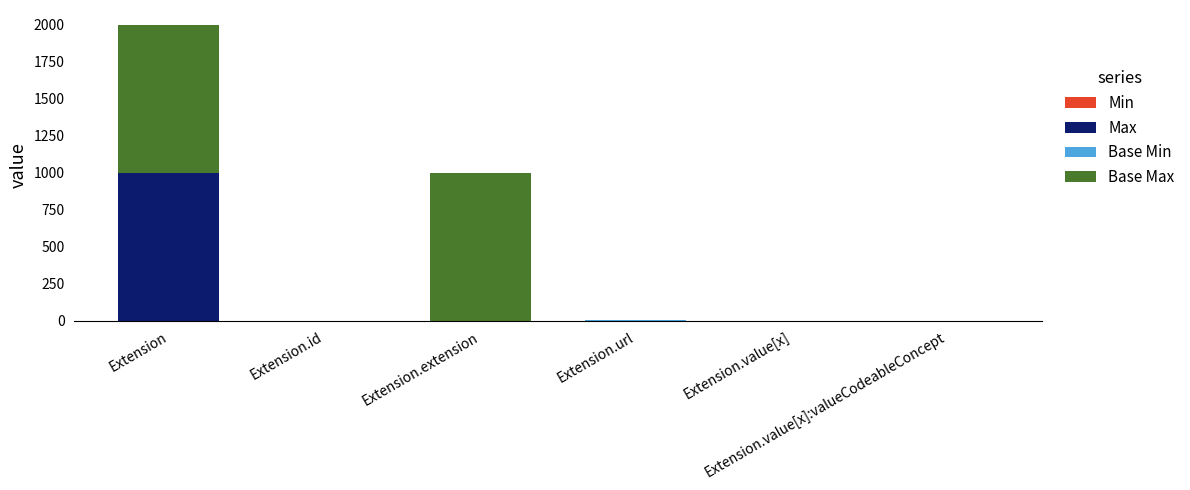

Count the number of data series in this chart.

4